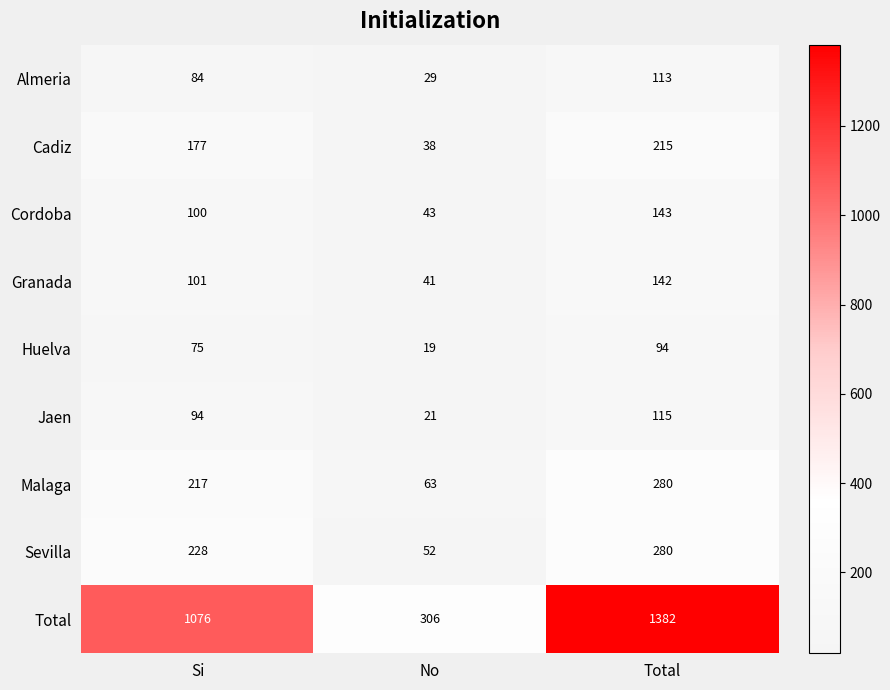

Which category has the lowest value across all series?

No